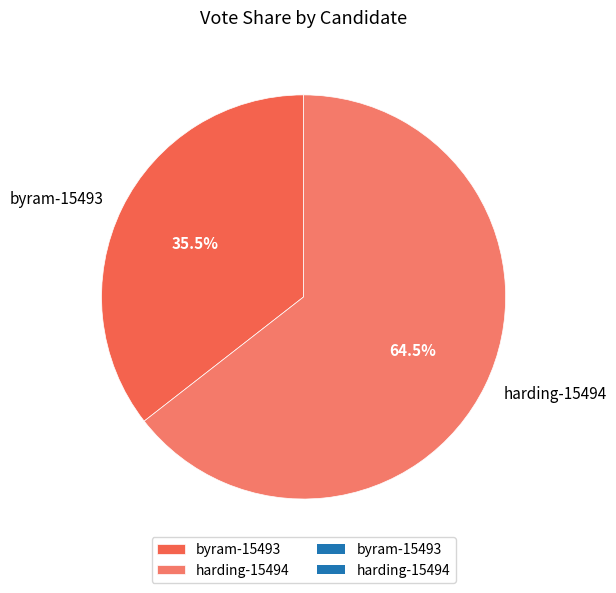

Which category has the biggest portion of the pie?

harding-15494